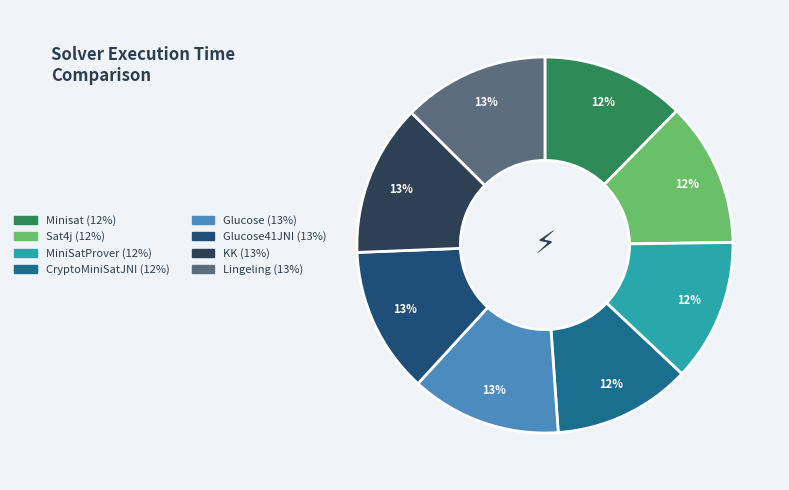

How many segments does this pie chart have?

8